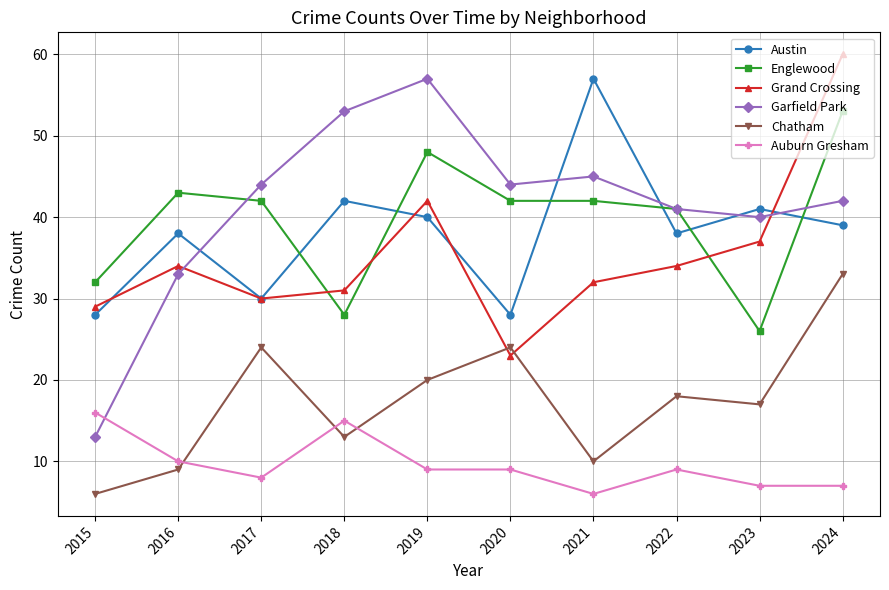

Read the Chatham value at 2018, to the nearest 5.

15